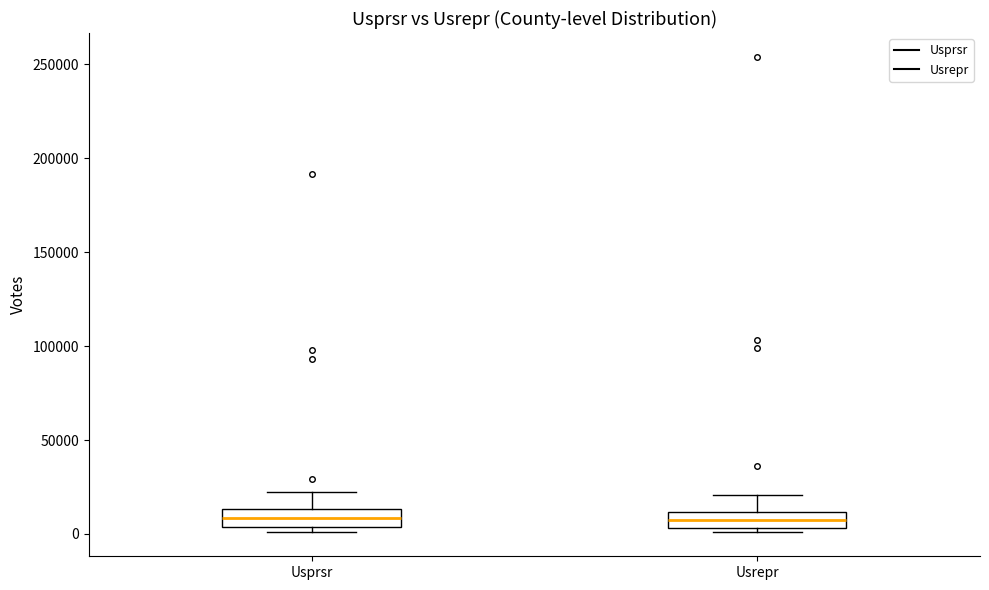

Reading left to right, transcribe this box plot: for each box, give where its median line is, the range the box spans, and where its two whiskers end, as read against the y-axis. The values are not printed on the chart, so give them approximately, as read against the axis.

Usprsr: median 10000, box 5000 to 15000, whiskers 0 to 20000
Usrepr: median 10000 (inside the box), box 5000 to 10000, whiskers 0 to 20000